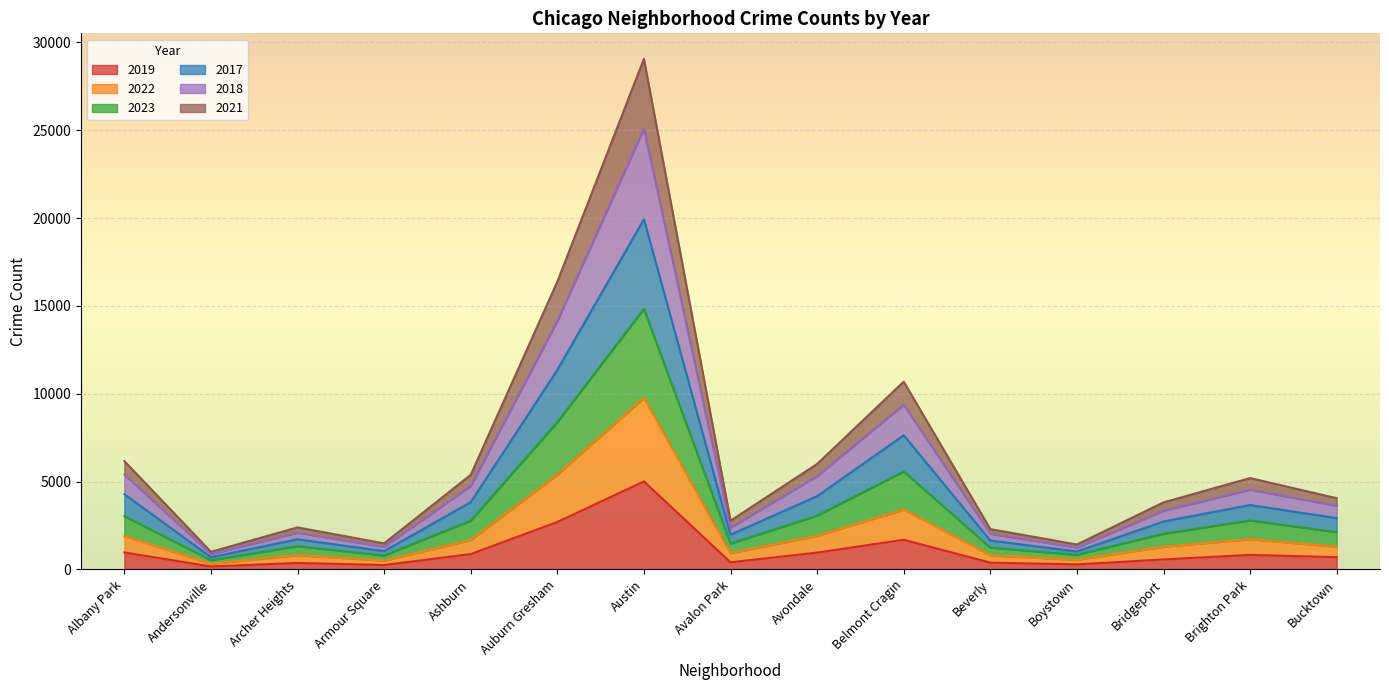

At which category is the sum across all series the highest?

Austin